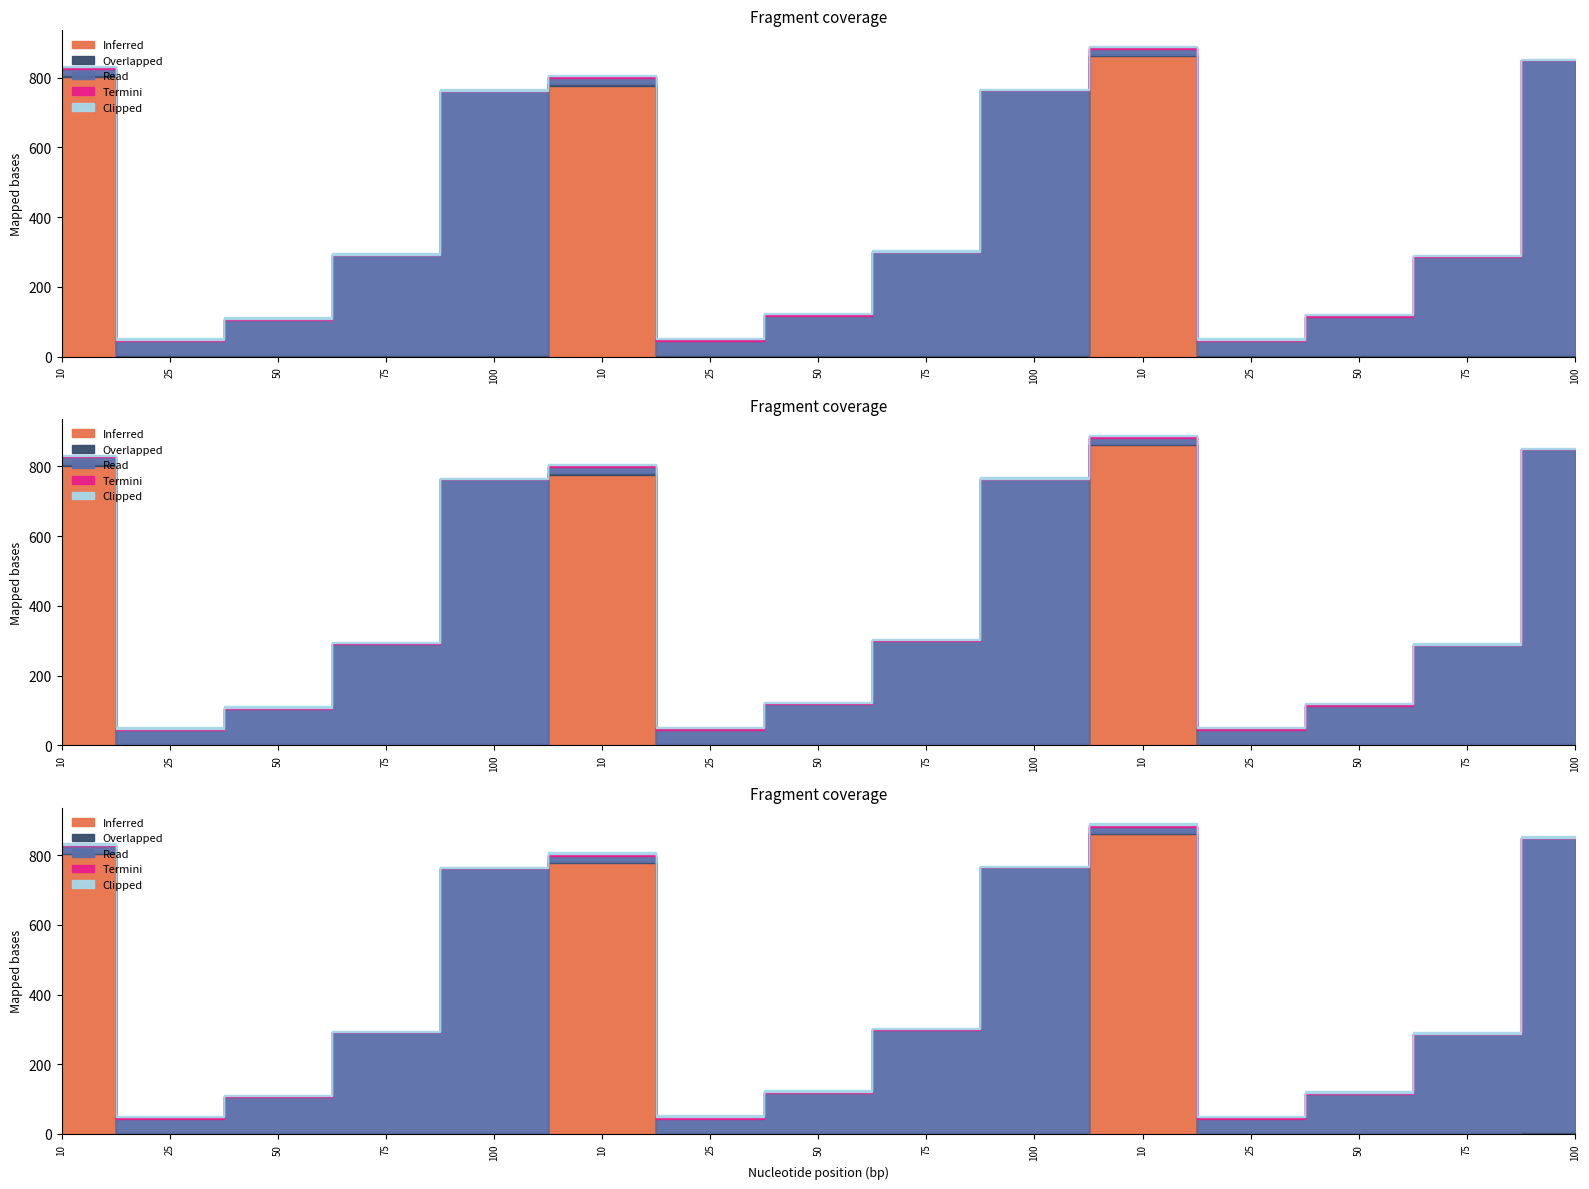

How many interior local peaks does the Inferred series have?

2